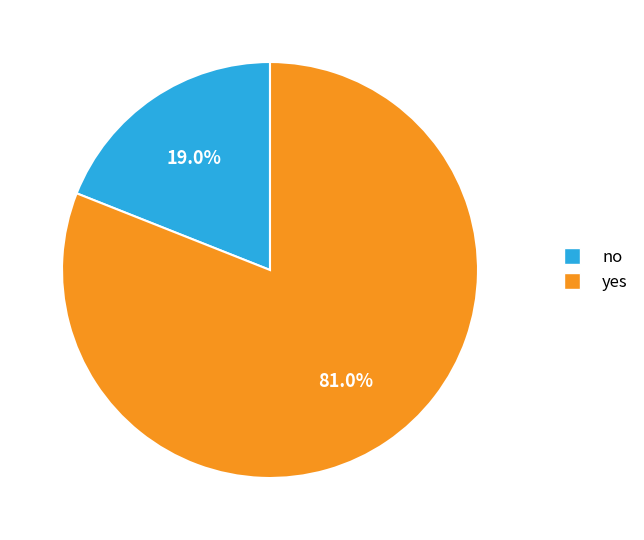

Which has a higher value, no or yes?

yes